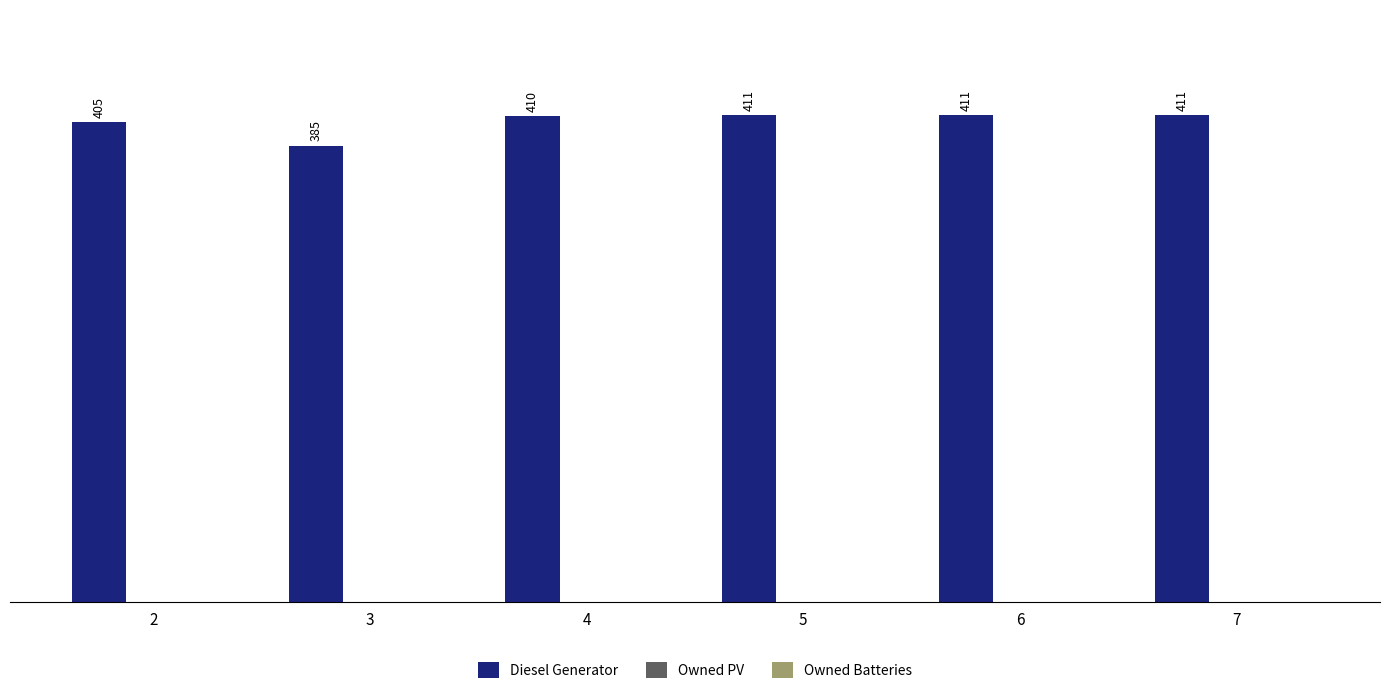

What is the greatest value displayed?

411